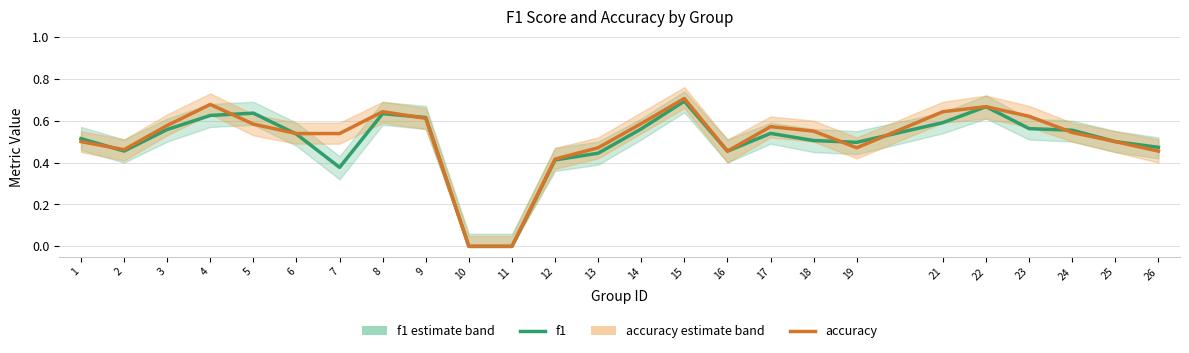

Reading left to right, extract all data points from this chart.

f1: 0.5	0.5	0.6	0.6	0.6	0.5	0.4	0.6	0.6	0.0	0.0	0.4	0.4	0.6	0.7	0.5	0.5	0.5	0.5	0.6	0.7	0.6	0.6	0.5	0.5
accuracy: 0.5	0.5	0.6	0.7	0.6	0.5	0.5	0.6	0.6	0.0	0.0	0.4	0.5	0.6	0.7	0.5	0.6	0.6	0.5	0.6	0.7	0.6	0.5	0.5	0.5